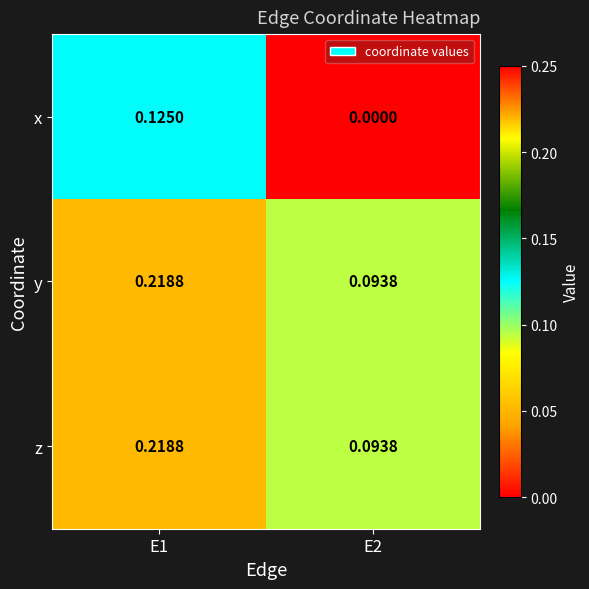

Is the value of z at E1 greater than the value of y at E2?

Yes